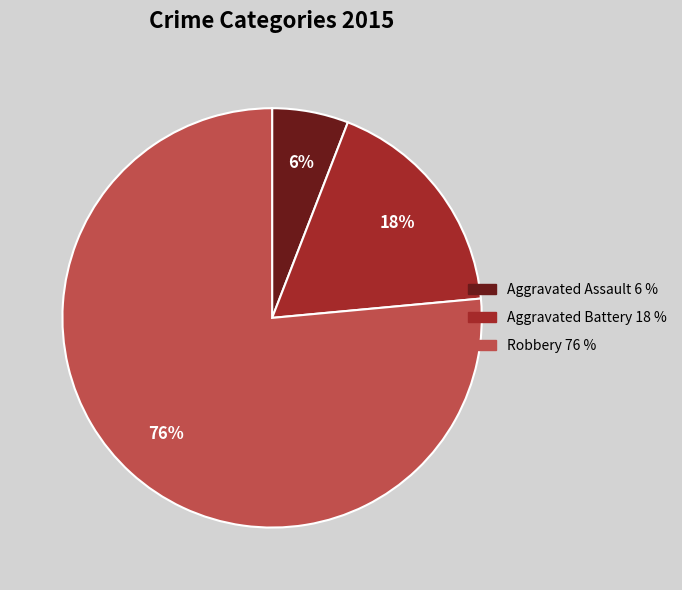

To the nearest percent, what is the average slice percentage?

33%